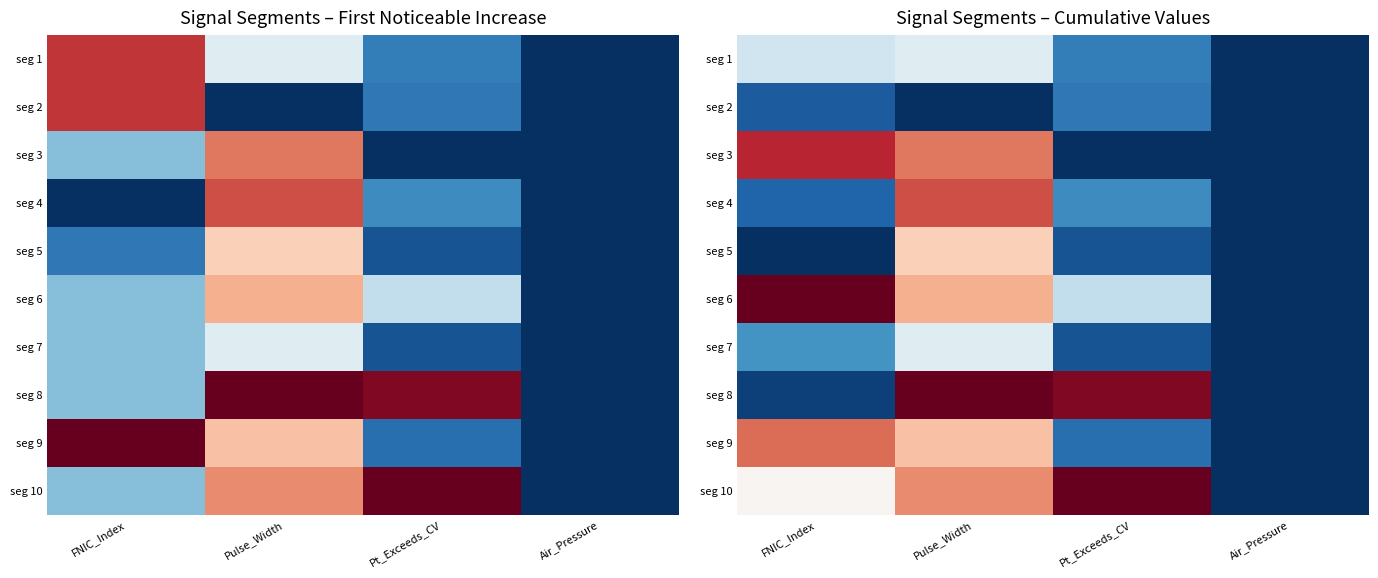

What is the difference between the seg 2 values at Pulse_Width and FNIC_Index?

0.1